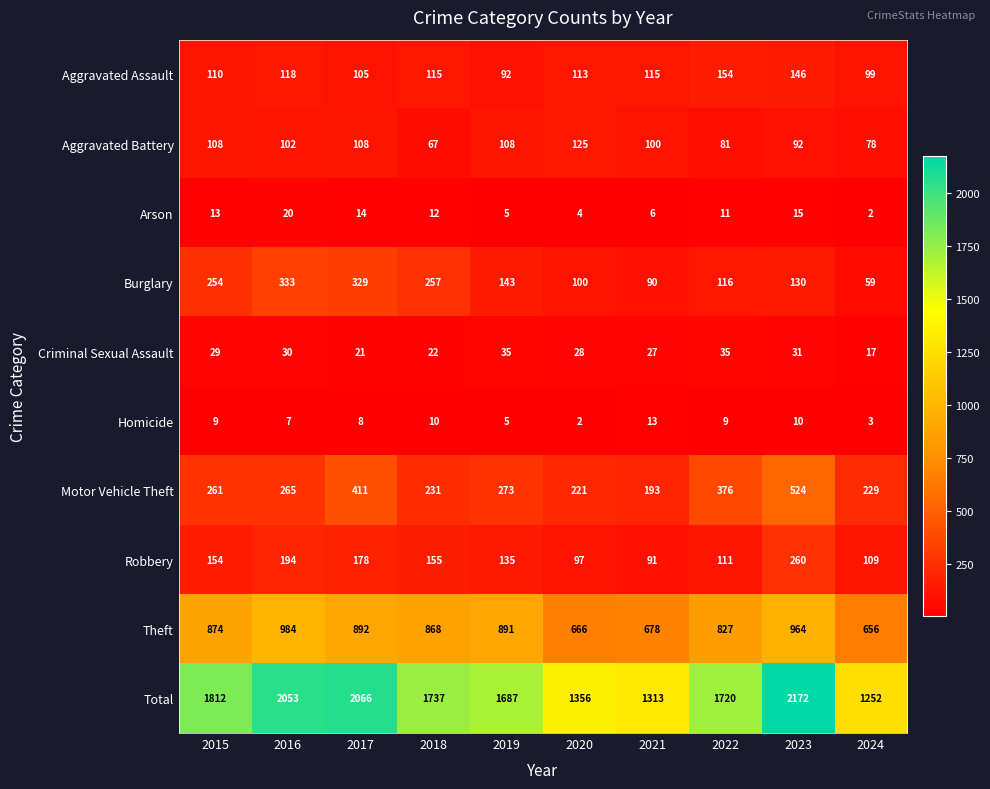

Which series changed the most between 2016 and 2017?

Motor Vehicle Theft